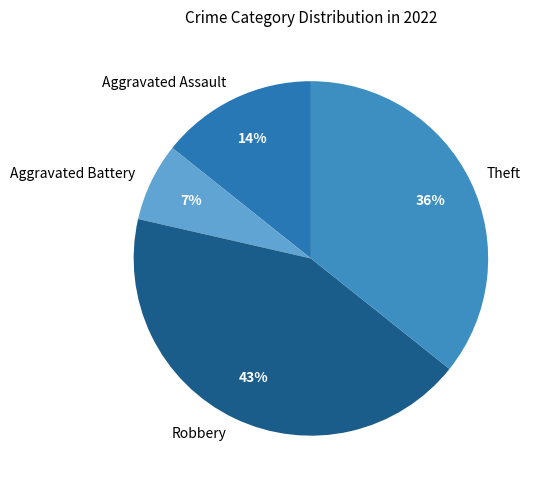

Count the number of slices in the pie.

4